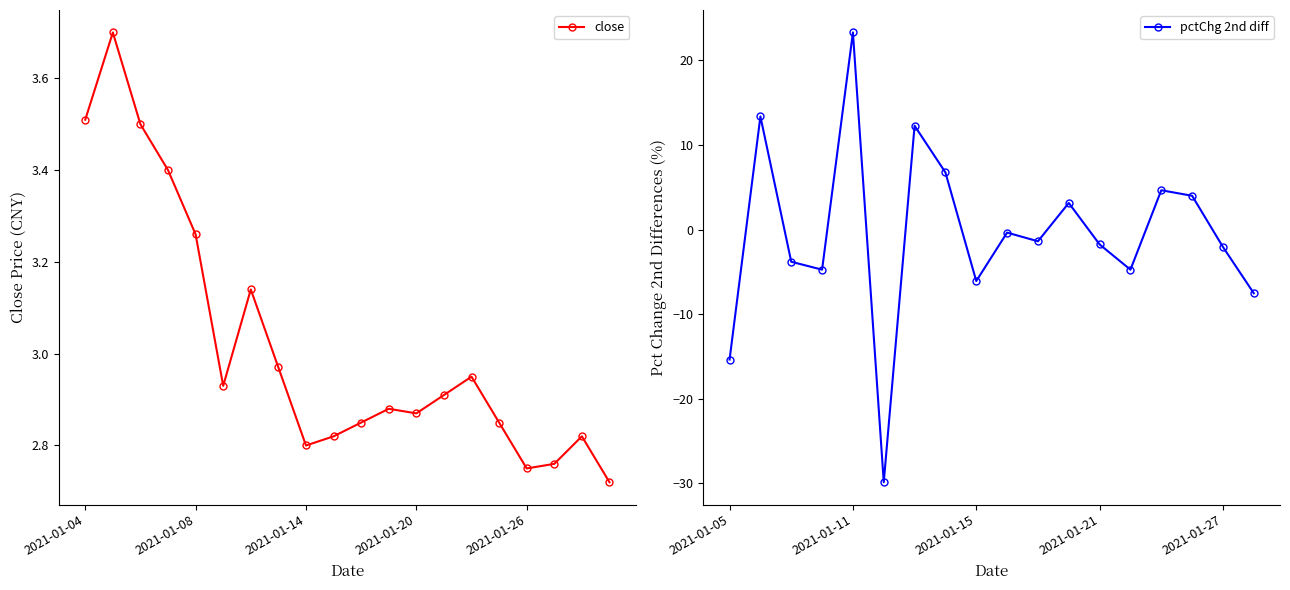

The pctChg 2nd diff series shows -1.8 at 2021-01-21. True or false?

True